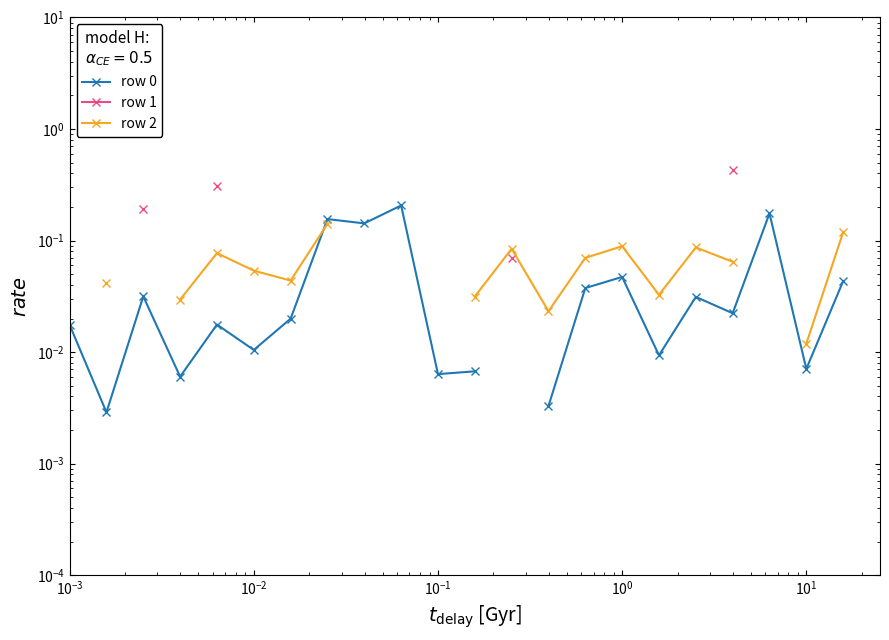

Which series has the widest spread of values?

row 0